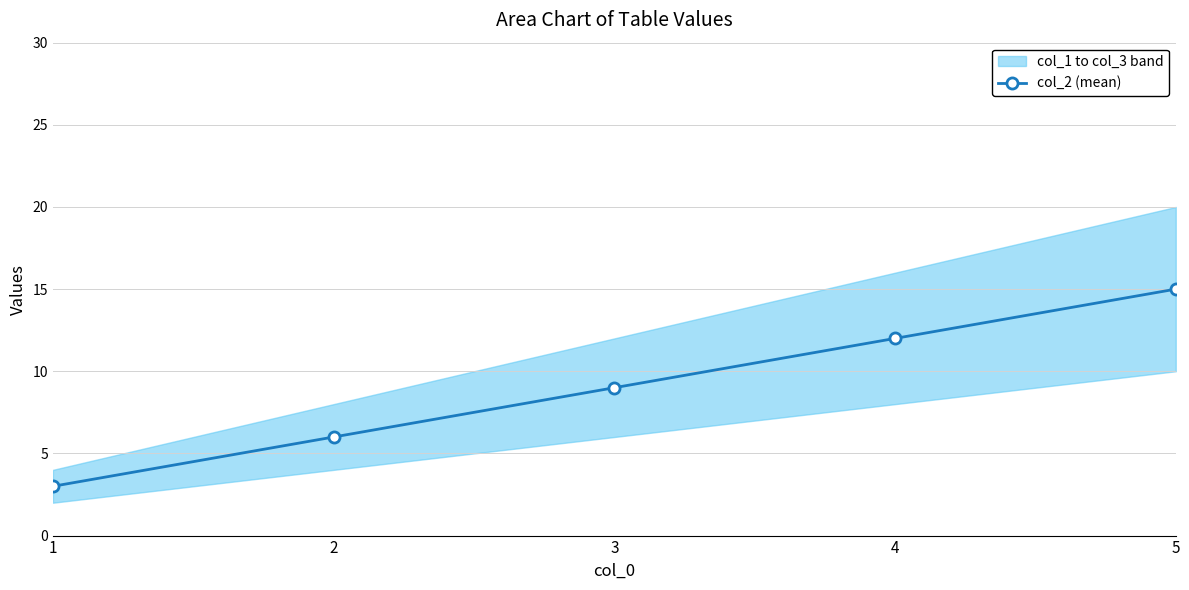

What is the value of the 1st point from the left?

3